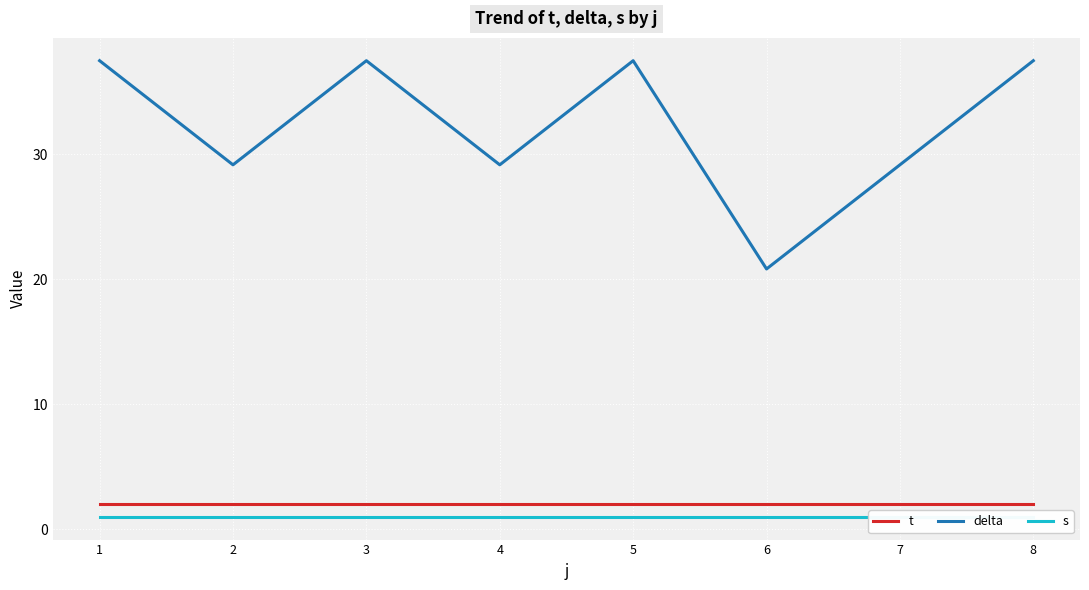

Which category has the highest value in the delta series?

1